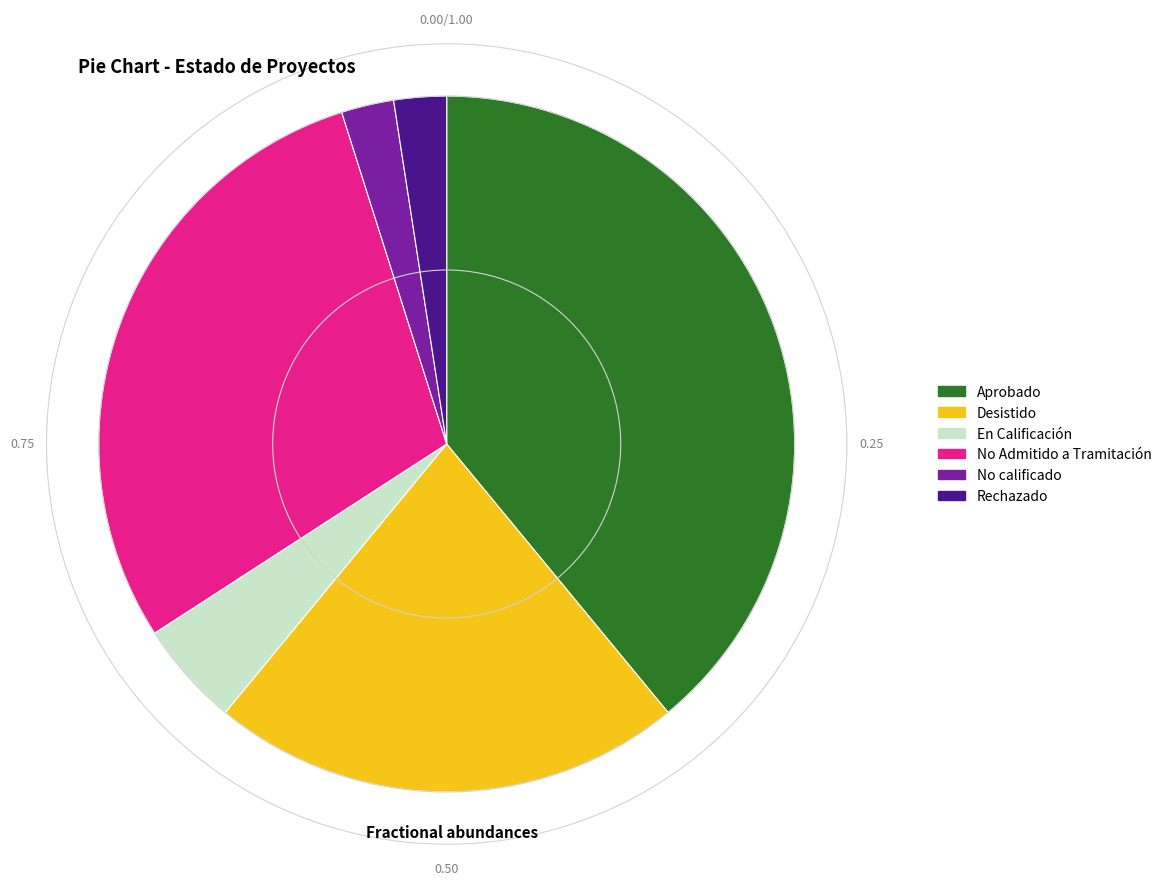

What is the ratio of the value at Aprobado to the value at No Admitido a Tramitación?

1.3